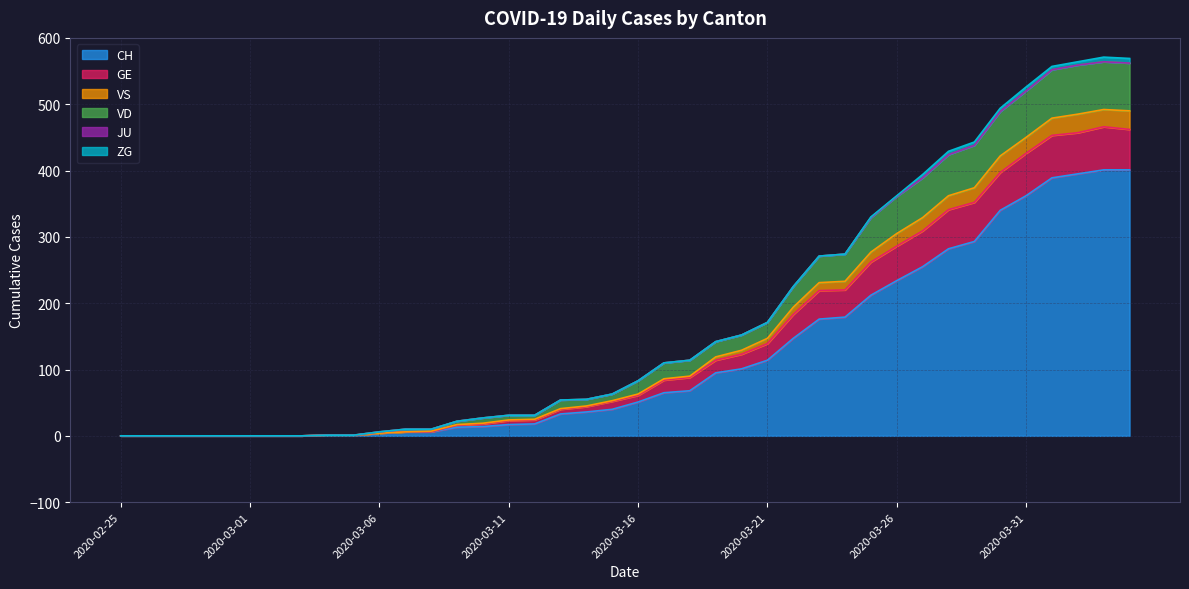

True or false: CH and GE cross at least once.

False